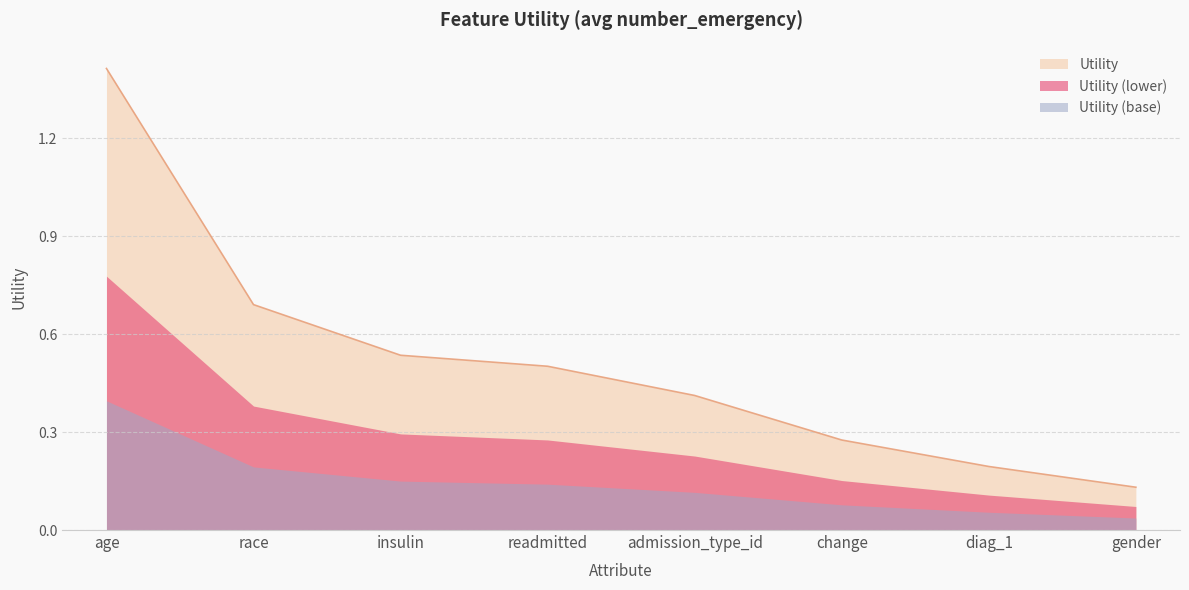

Is it true that the value at readmitted is 0.1?

False